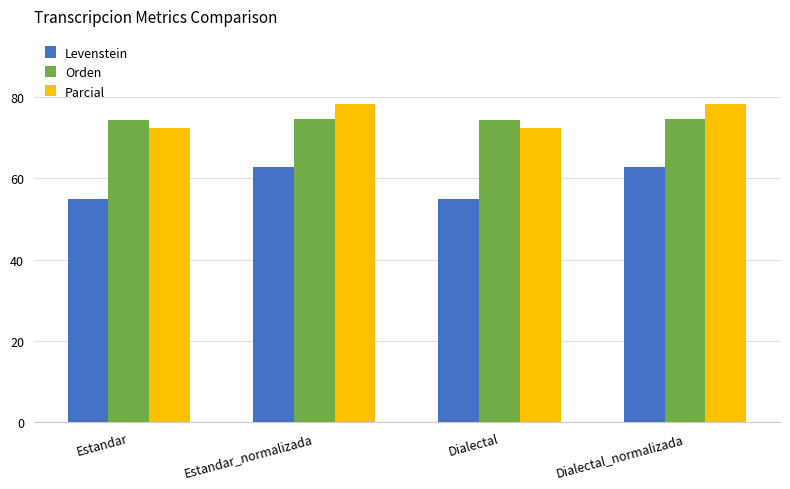

Which series has the widest spread of values?

Levenstein